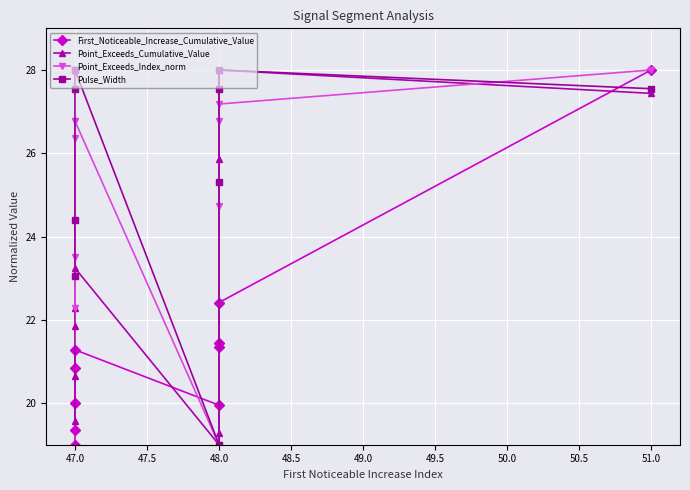

The value of Point_Exceeds_Cumulative_Value at 48.0 is 10.8. True or false?

False